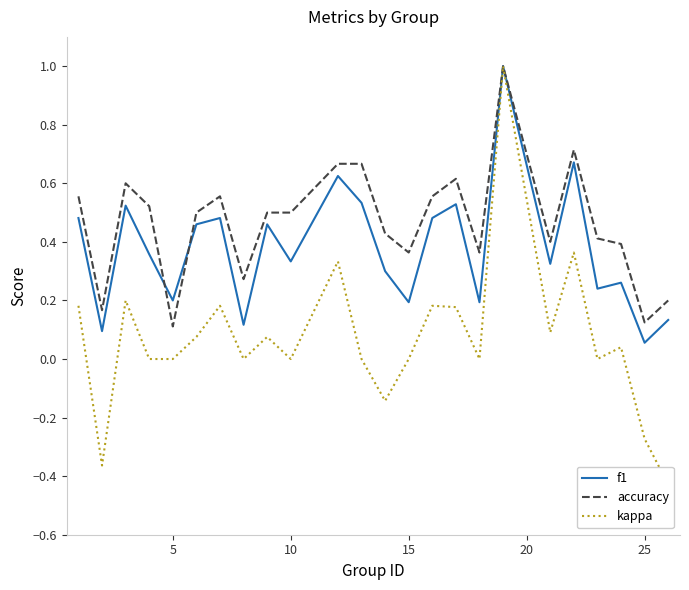

How many lines are shown in the chart?

3